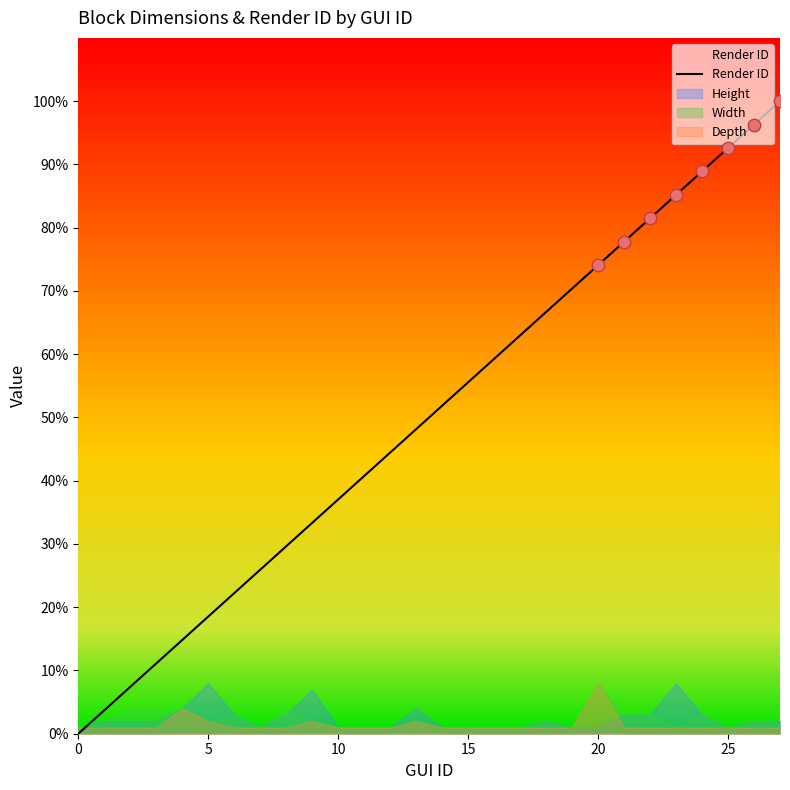

What is the change in value from 0 to 8?

+29.6